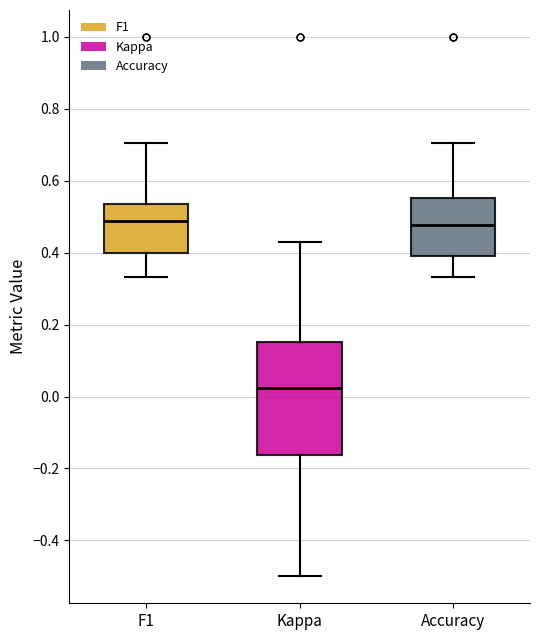

Reading left to right, transcribe this box plot: for each box, give where its median line is, the range the box spans, and where its two whiskers end, as read against the y-axis. The values are not printed on the chart, so give them approximately, as read against the axis.

F1: median 0.48, box 0.40 to 0.54, whiskers 0.34 to 0.70
Kappa: median 0.02, box -0.16 to 0.16, whiskers -0.50 to 0.42
Accuracy: median 0.48, box 0.40 to 0.56, whiskers 0.34 to 0.70